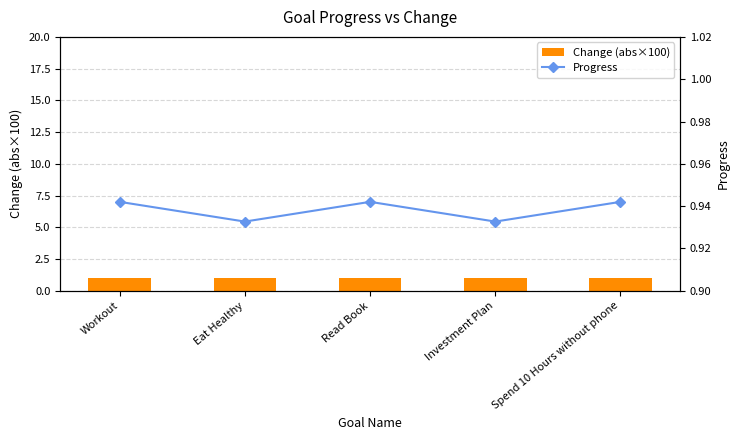

At how many categories does at least one series exceed 0?

5